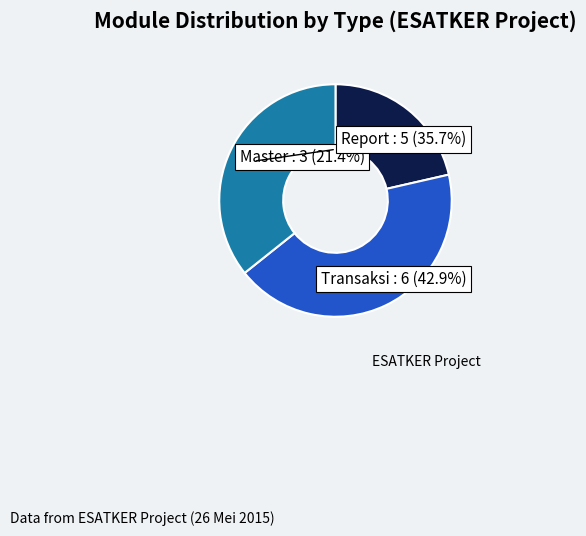

What is the smallest slice in the pie chart?

Master